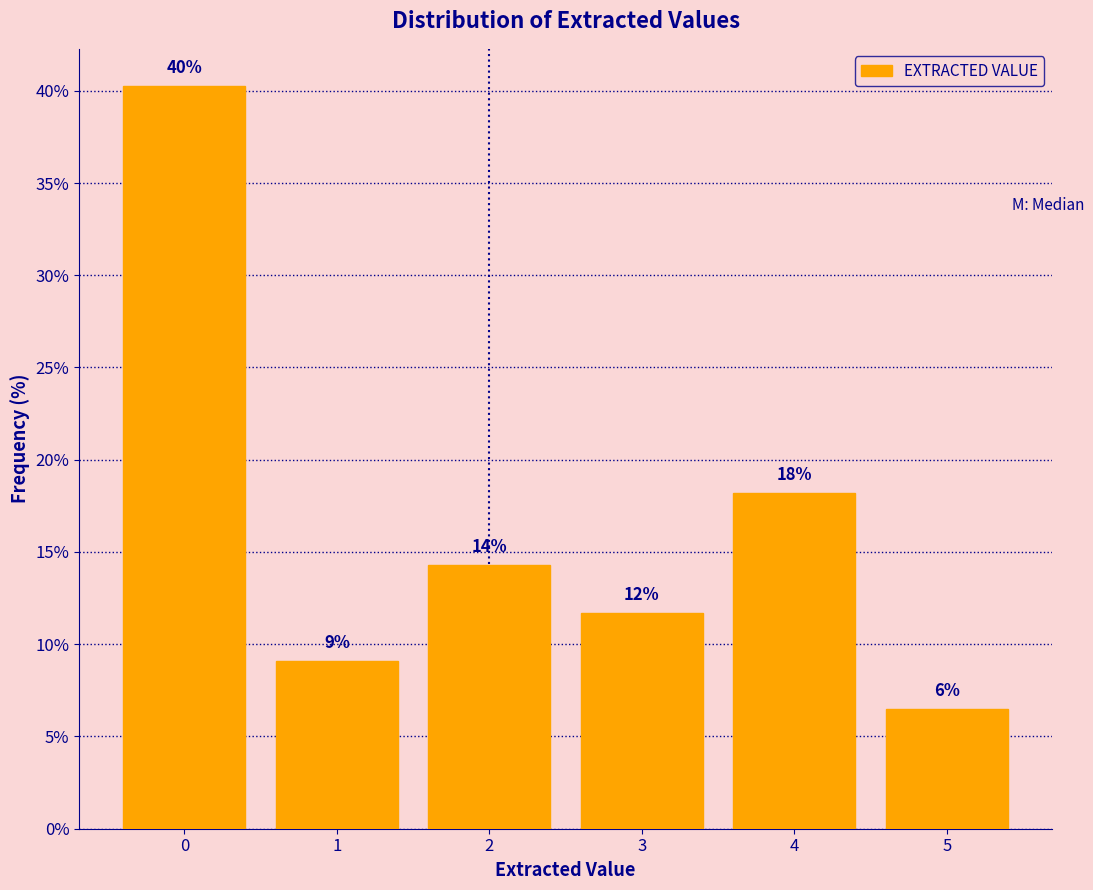

Are the bars horizontal?

No